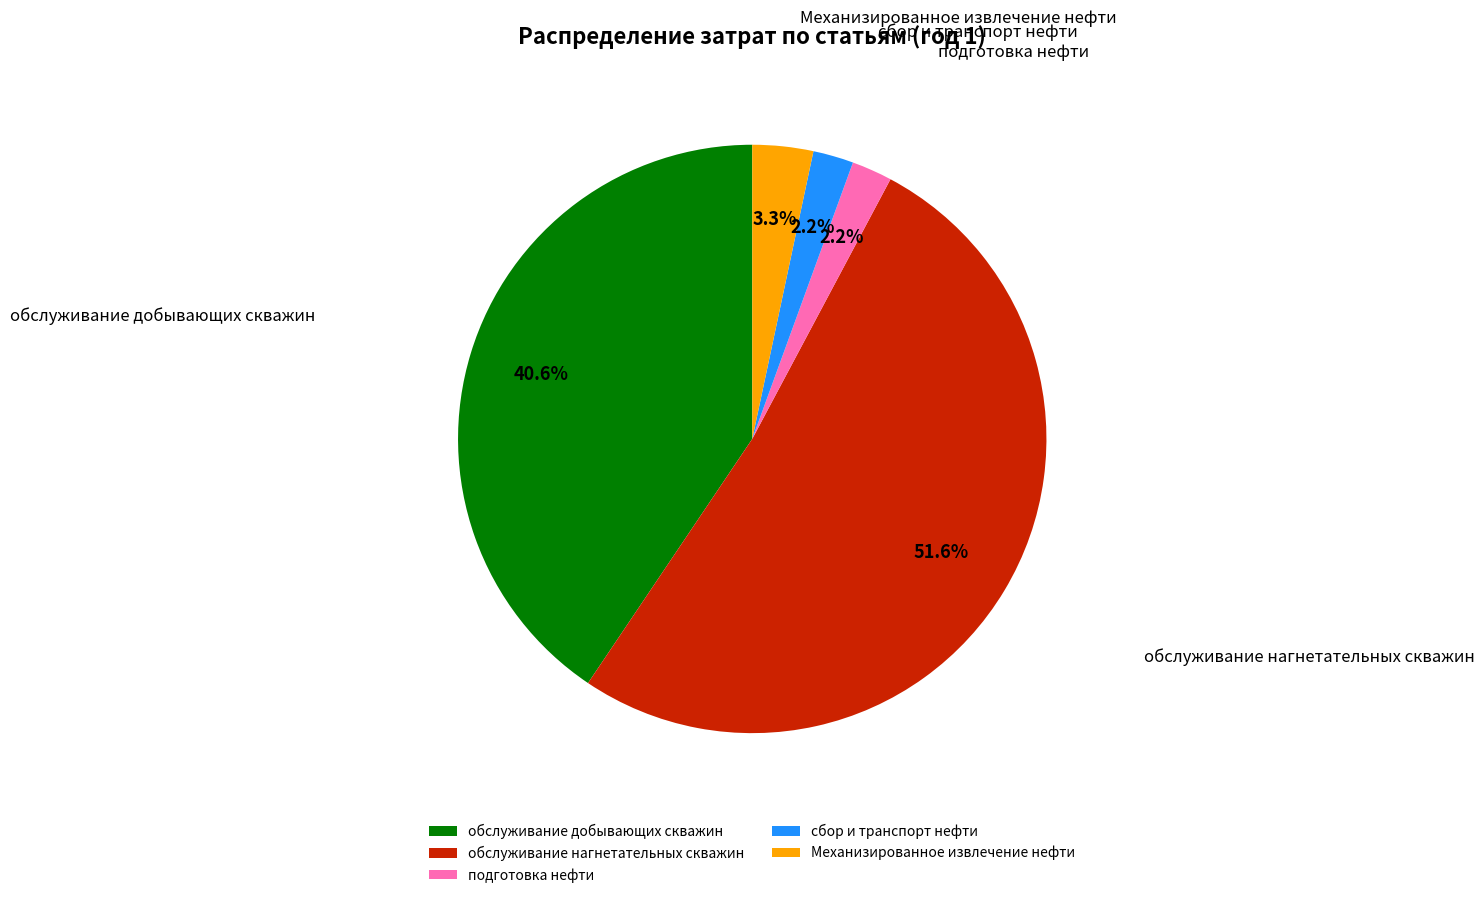

Does обслуживание нагнетательных скважин represent more than half of the total?

Yes